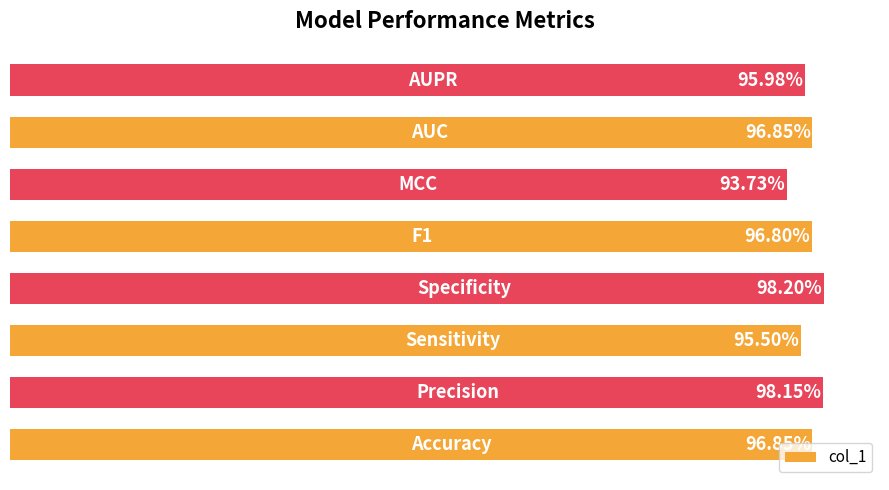

Does the chart contain any negative values?

No